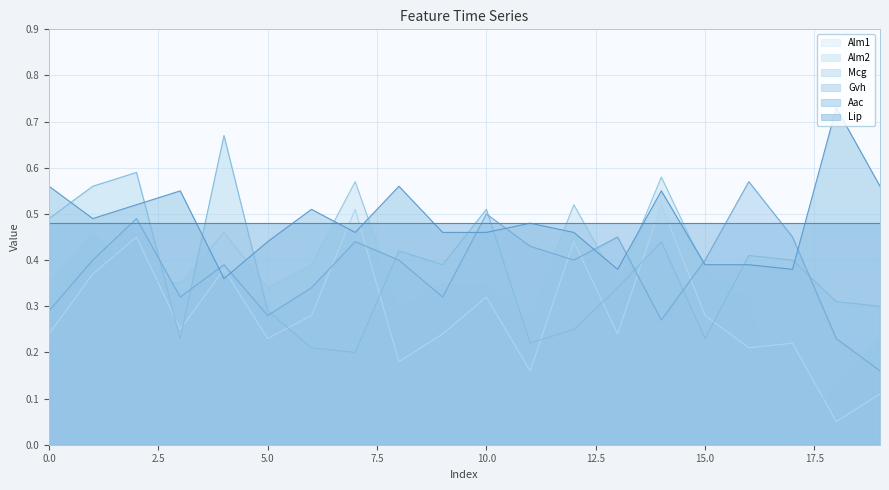

What is the difference between the maximum and minimum values in the Mcg series?

0.5